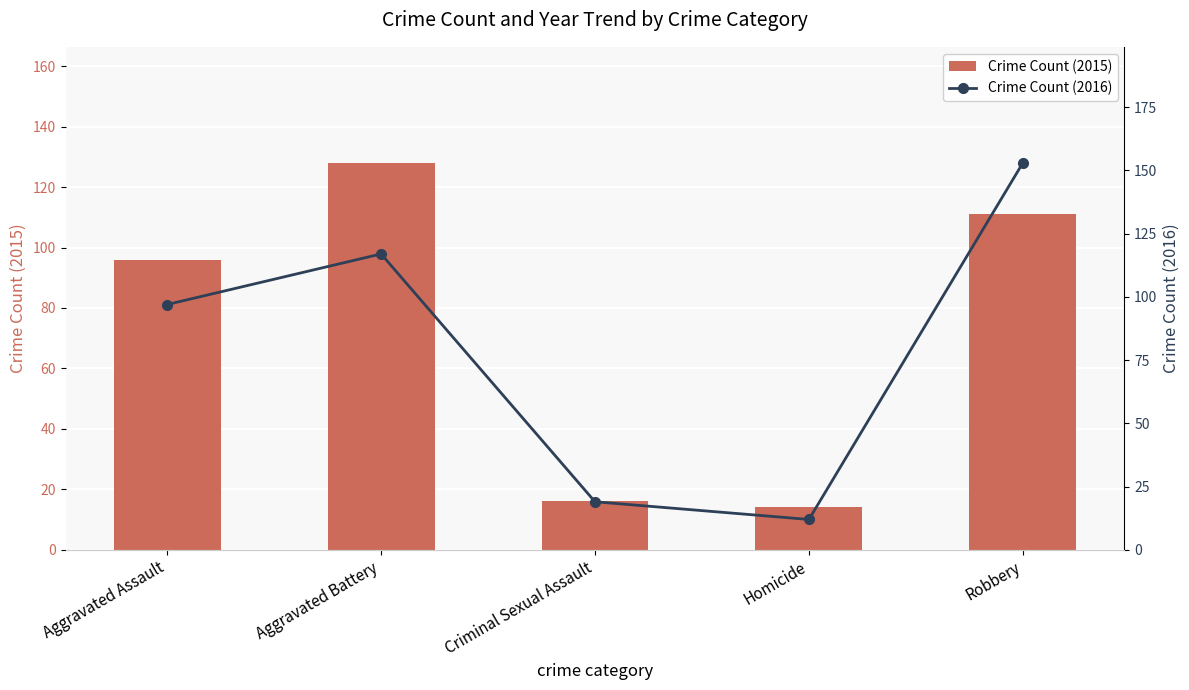

List the series in order of their overall mean, highest first.

Crime Count (2016), Crime Count (2015)